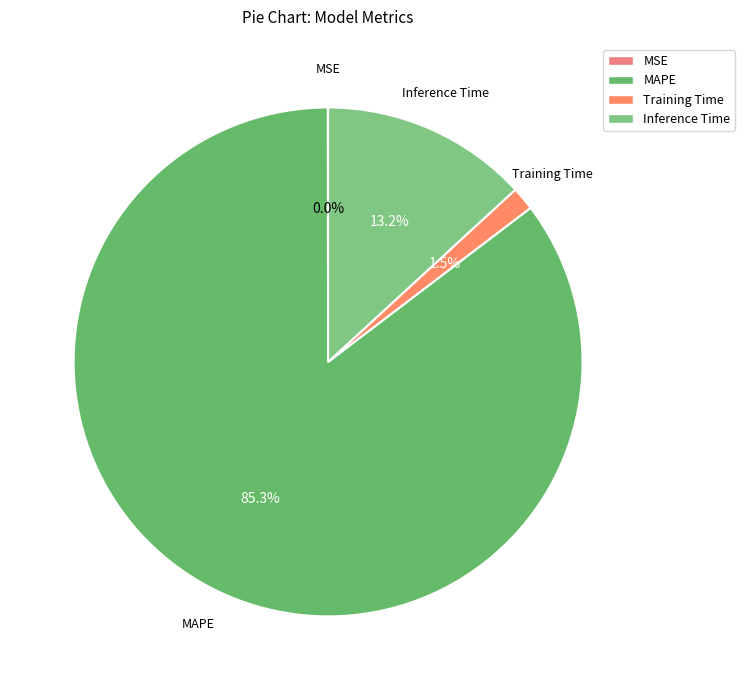

Does any single category account for the majority?

Yes